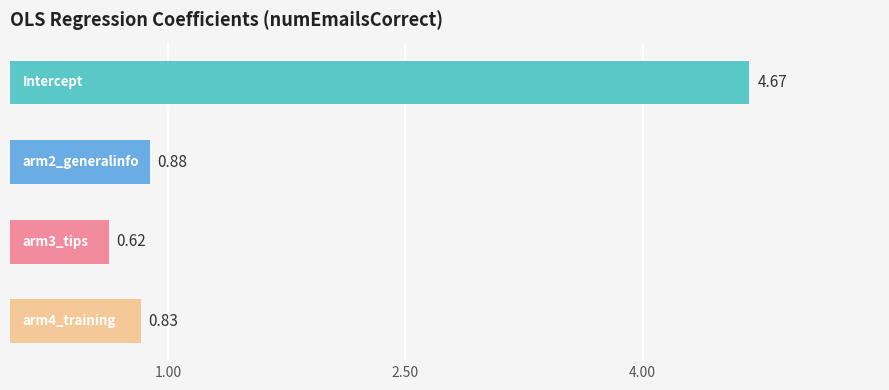

What is the sum of all values?

7.0